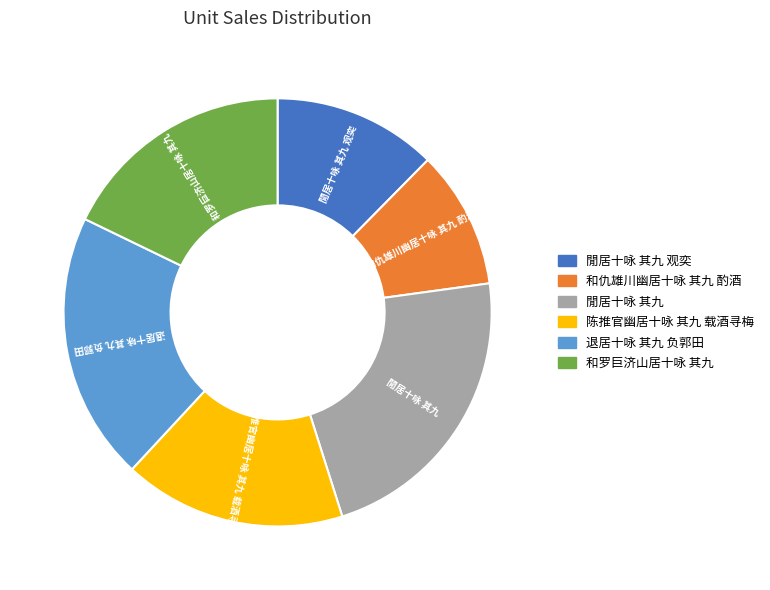

Is it true that 和仇雄川幽居十咏 其九 酌酒 is 15% of the pie?

False